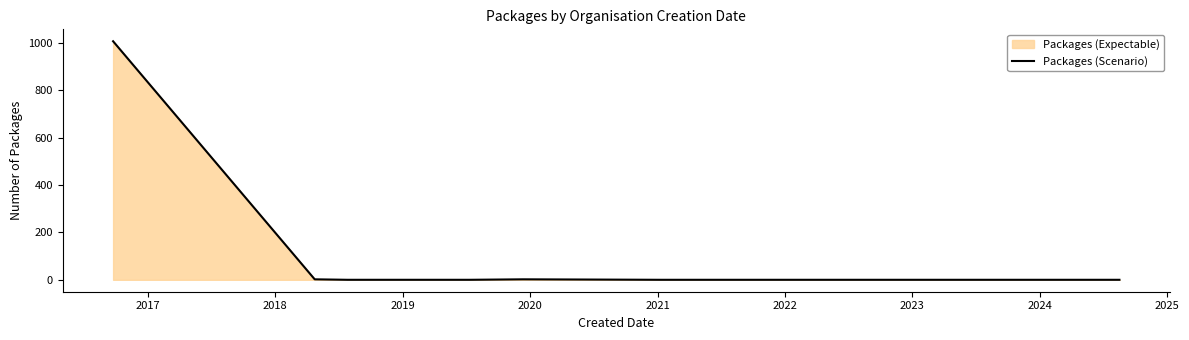

What is the difference between the maximum and minimum values?

1006